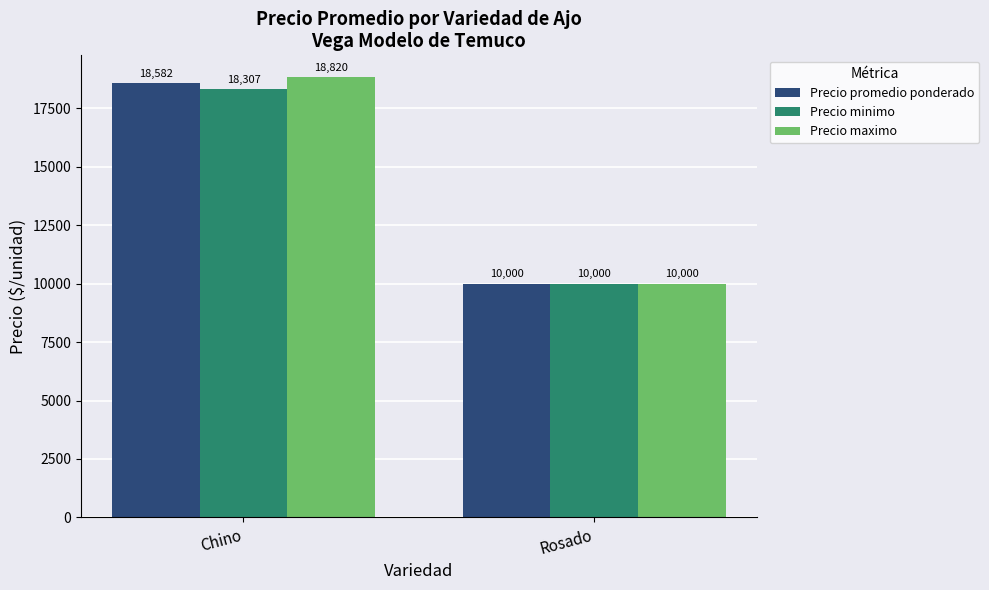

Reading right to left, list all the values displayed in this chart.

Precio promedio ponderado: Rosado=10000	Chino=18582
Precio minimo: Rosado=10000	Chino=18307
Precio maximo: Rosado=10000	Chino=18820